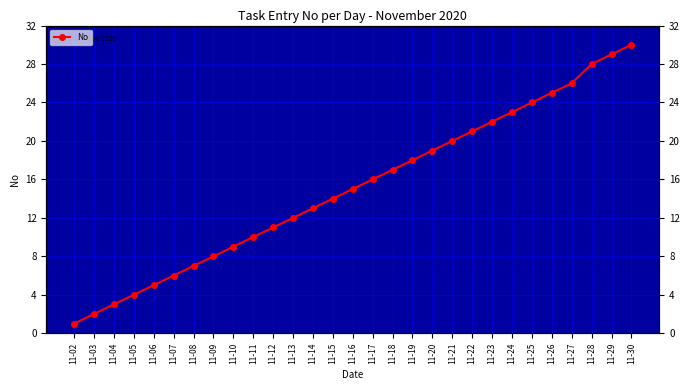

How many categories are shown in the chart?

29